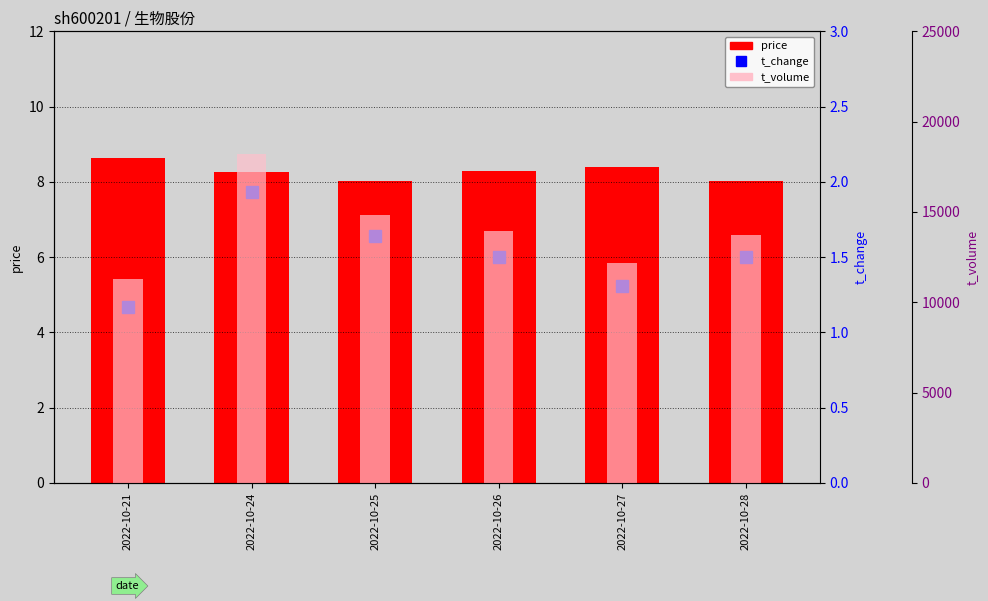

Is it true that t_volume equals 3177.1 at 2022-10-25?

False